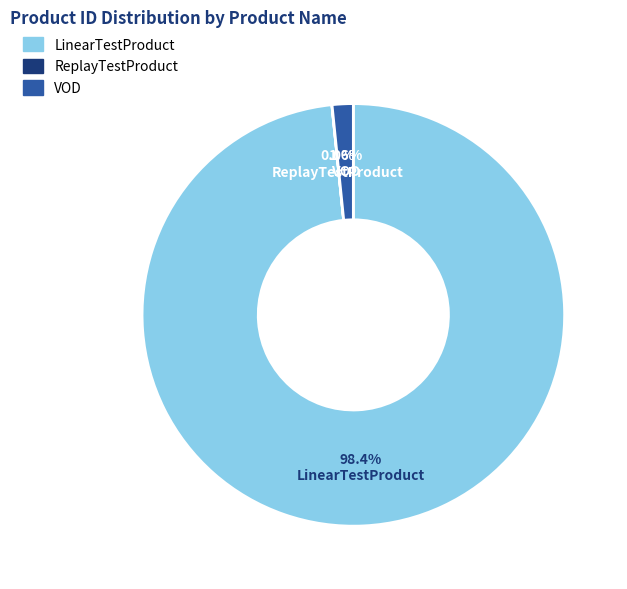

Is there any slice that represents more than half of the pie?

Yes